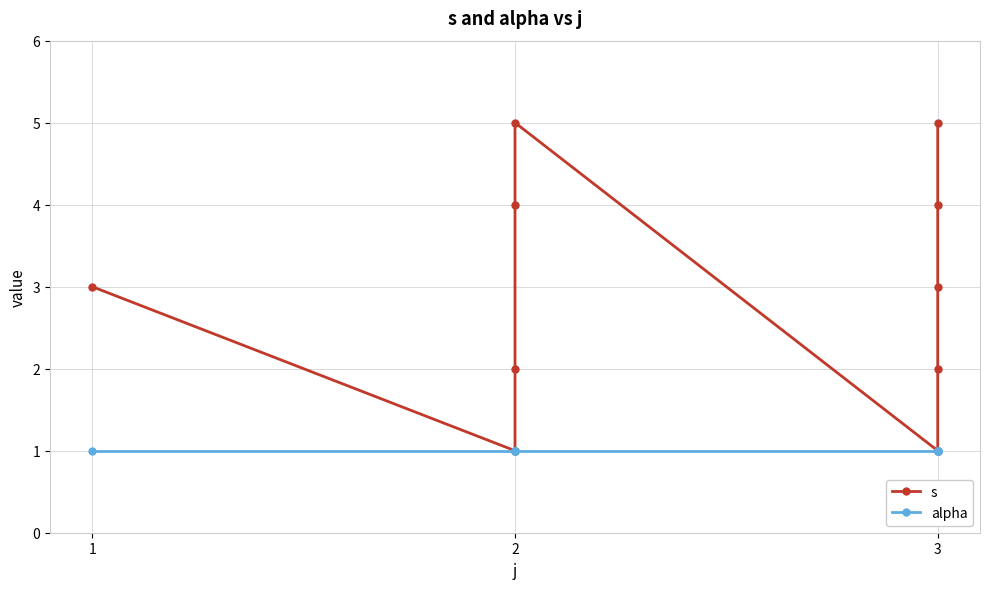

List the series in order of their peak value, lowest first.

alpha, s